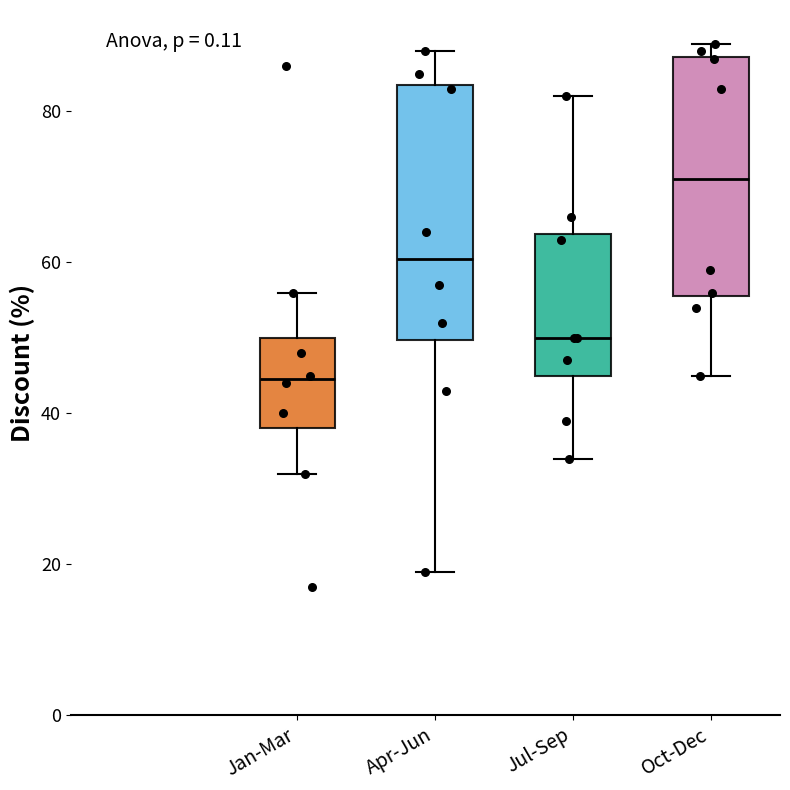

Which box has the lowest median line?

Jan-Mar